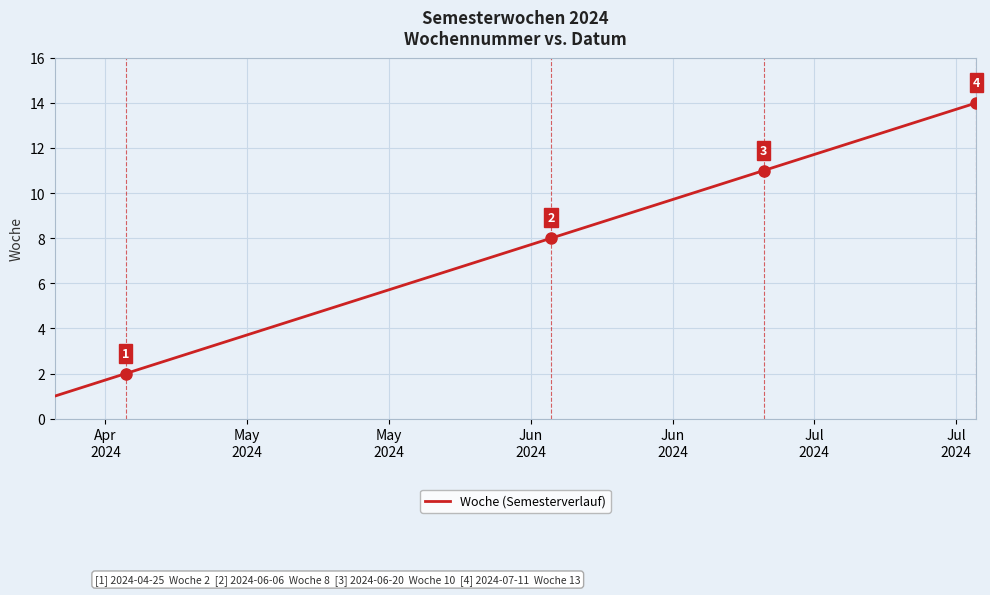

What is the maximum value shown in the chart?

14